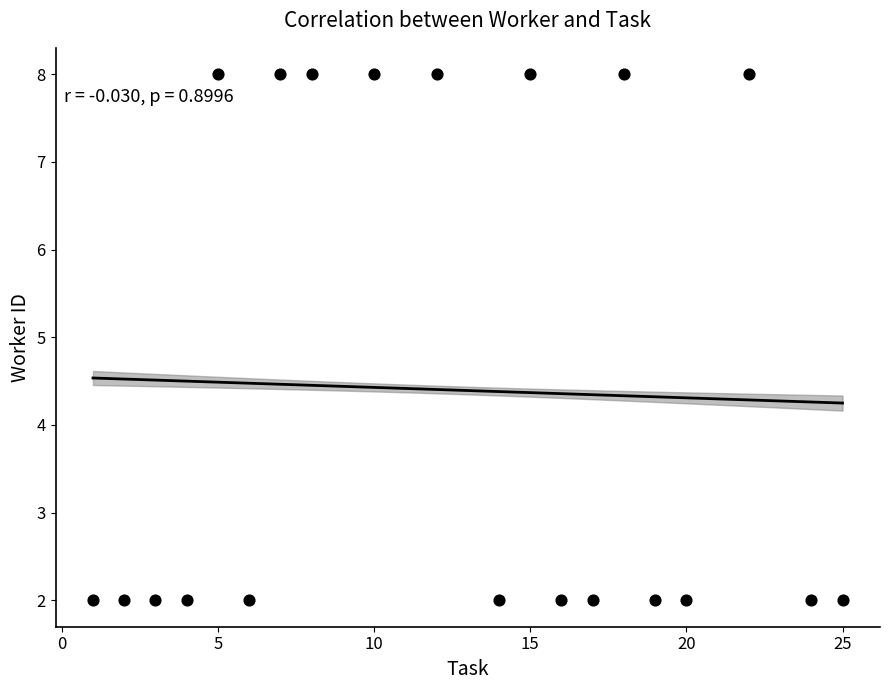

What is the range of Y values (max minus min)?

6